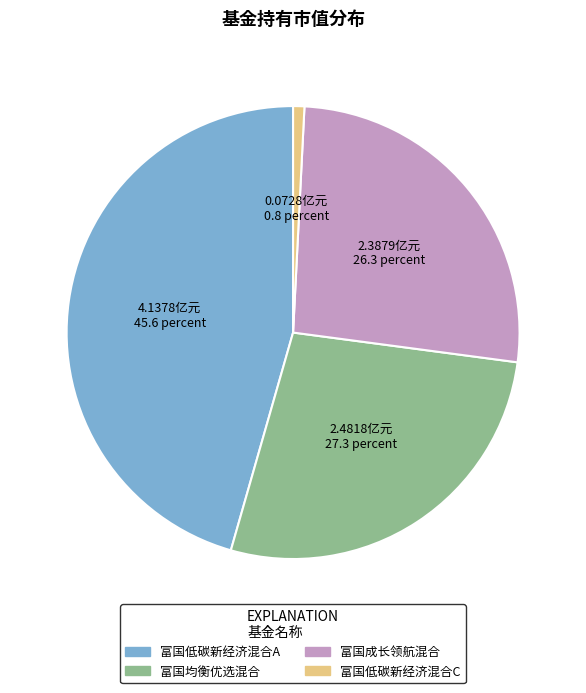

Does 富国低碳新经济混合C account for over 50% of the chart?

No